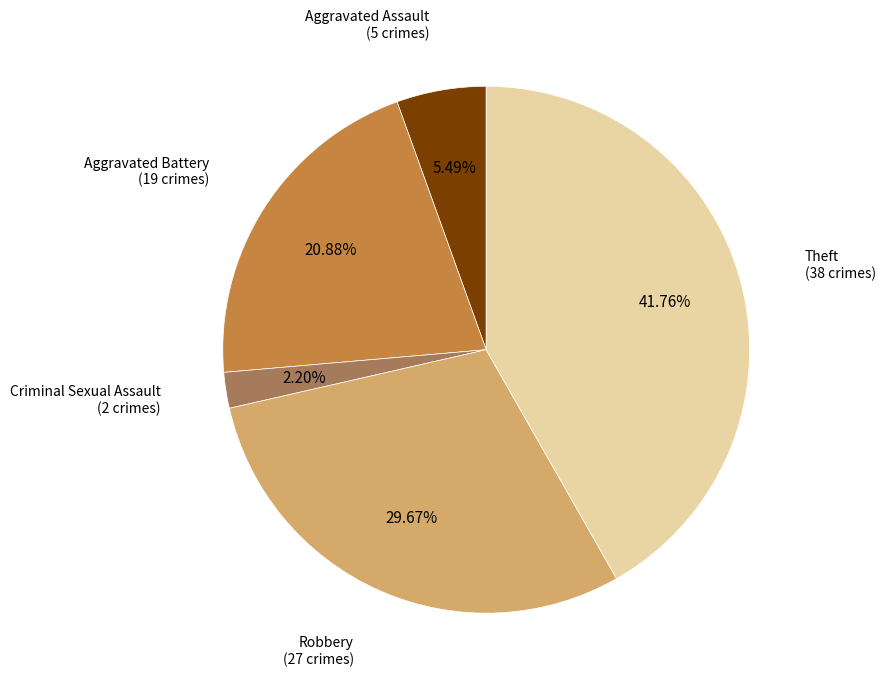

Which has a higher value, Aggravated Battery (19 crimes) or Theft (38 crimes)?

Theft (38 crimes)